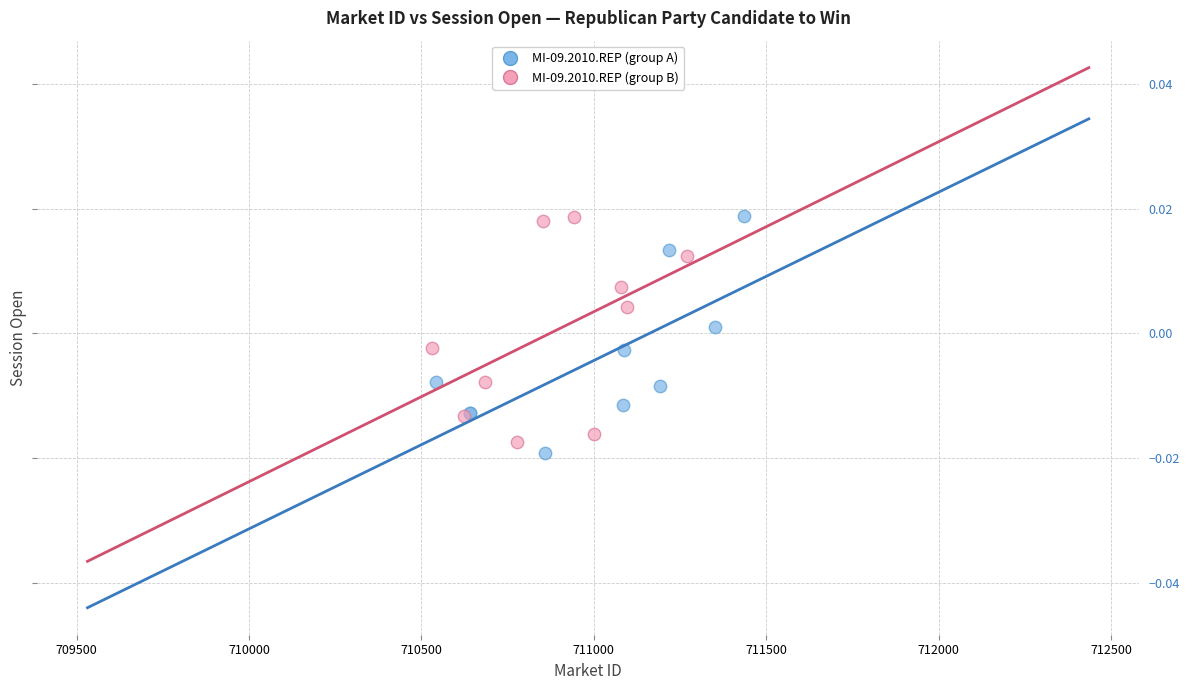

What are all the series names shown in the legend?

MI-09.2010.REP (group A), MI-09.2010.REP (group B)